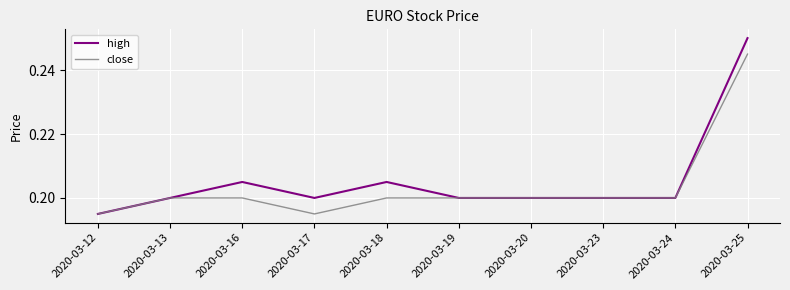

At how many categories does at least one series exceed 0?

10